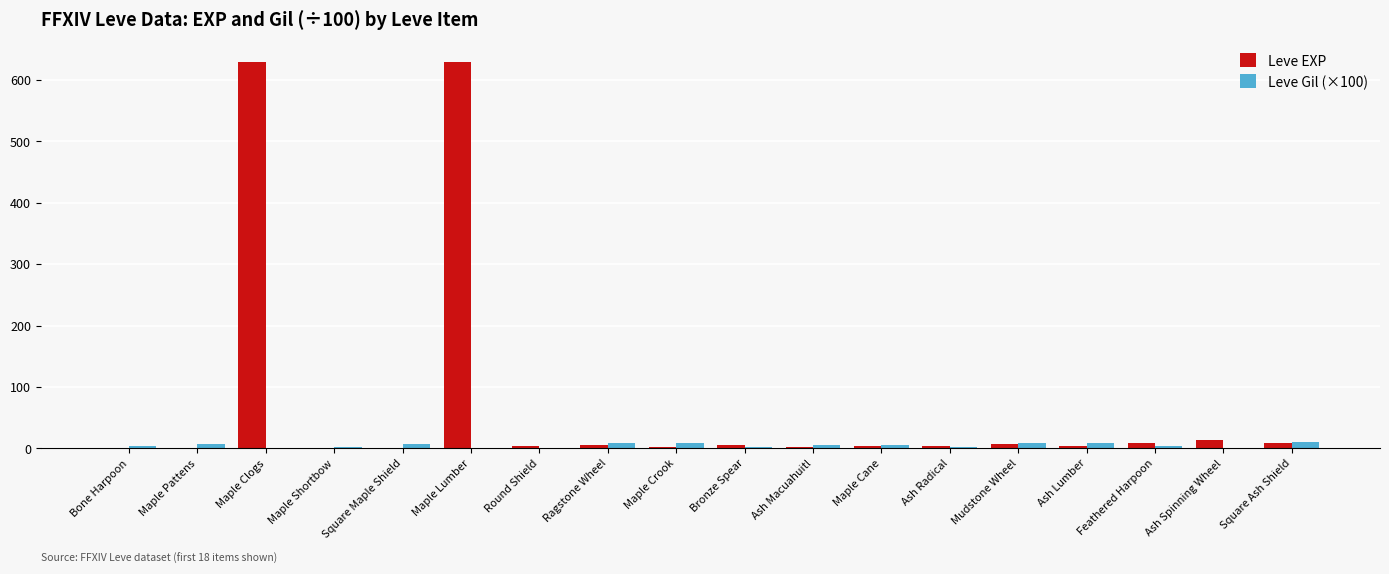

How many categories are shown in the chart?

18